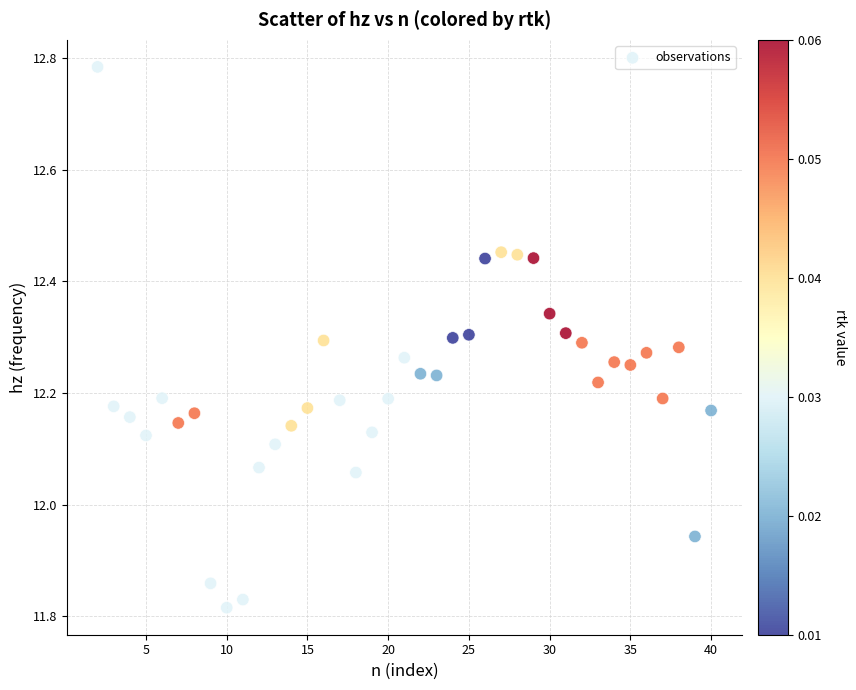

What is the range of X values (max minus min)?

38.0